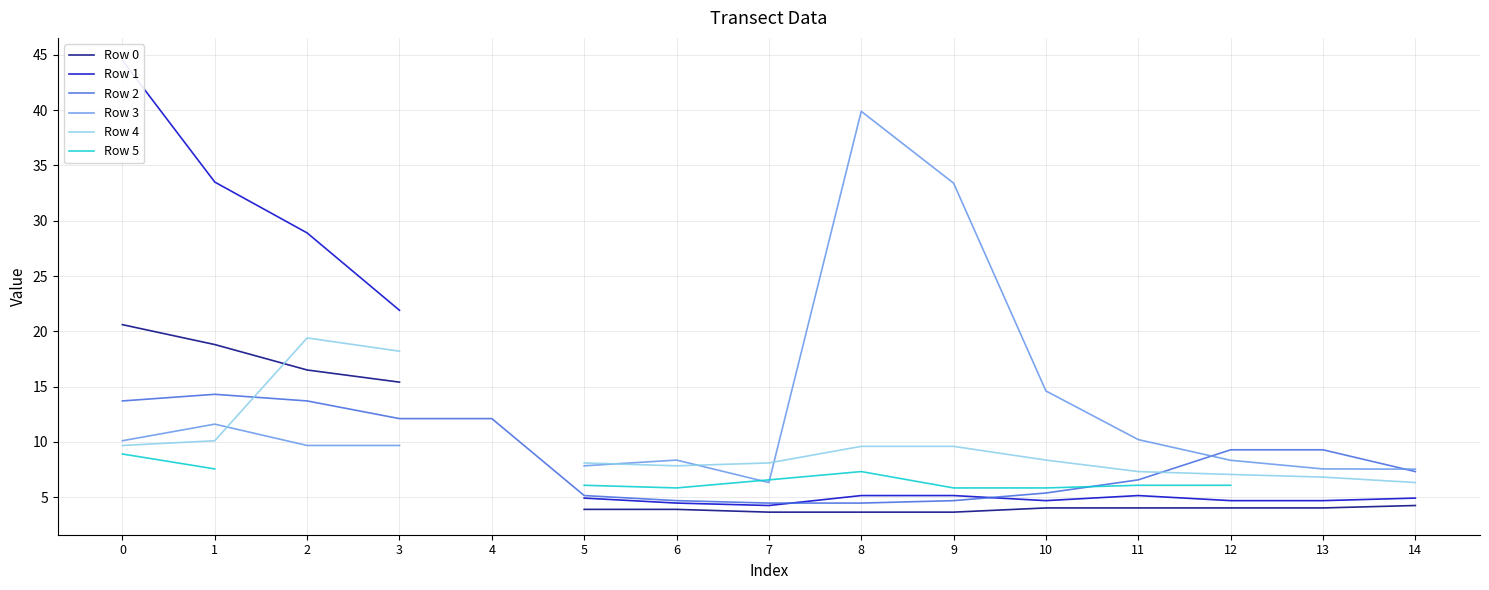

How many values in Row 4 are above zero?

14